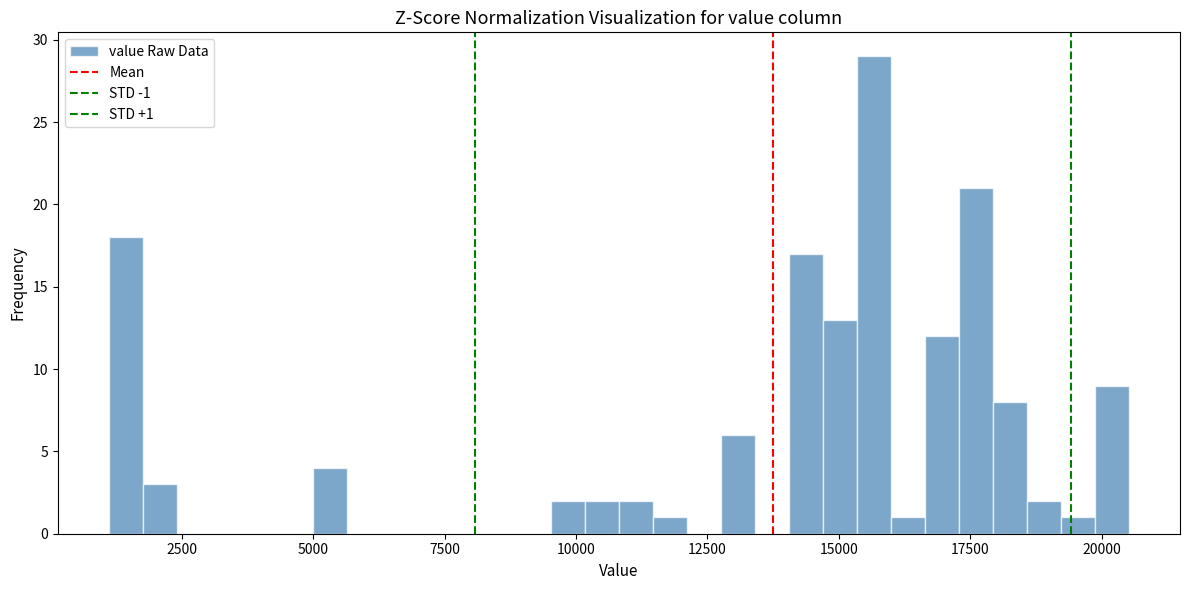

Read against the x-axis, roughly where is the centre of the tallest bar?

15500